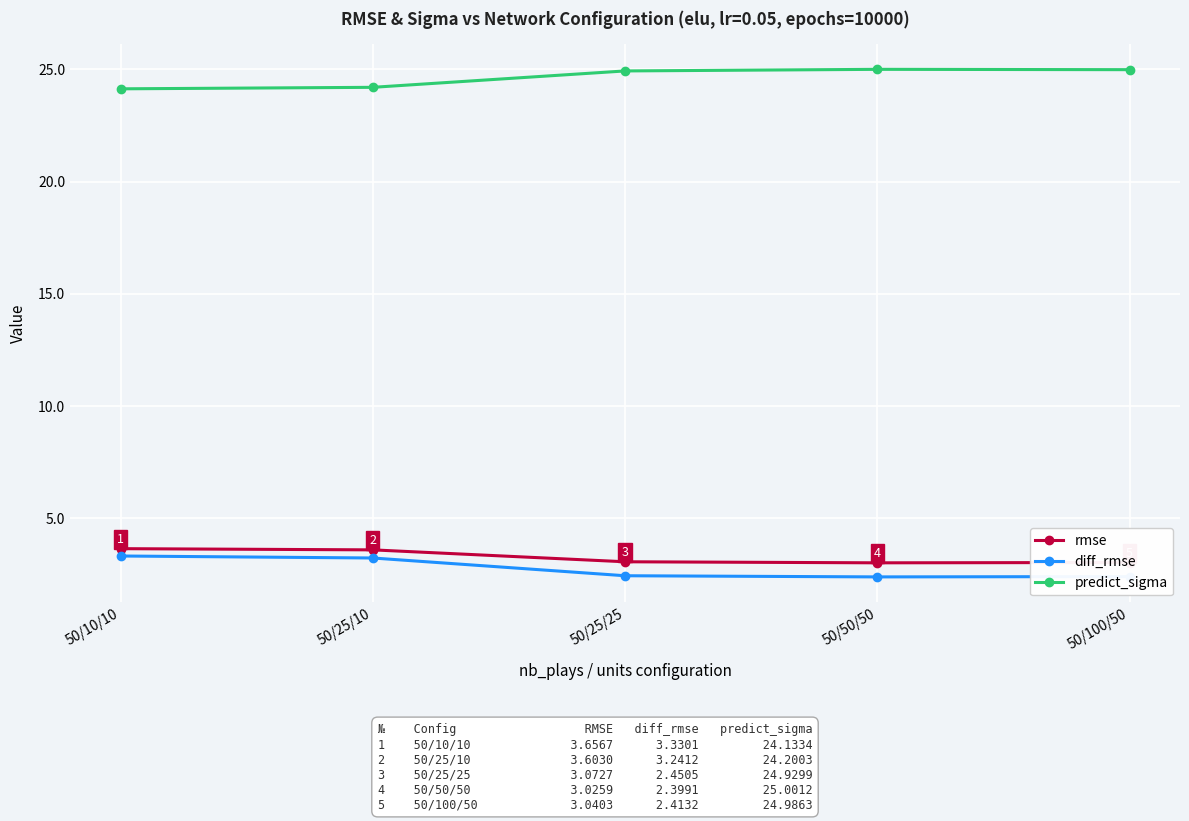

List the series in order of their peak value, highest first.

predict_sigma, rmse, diff_rmse